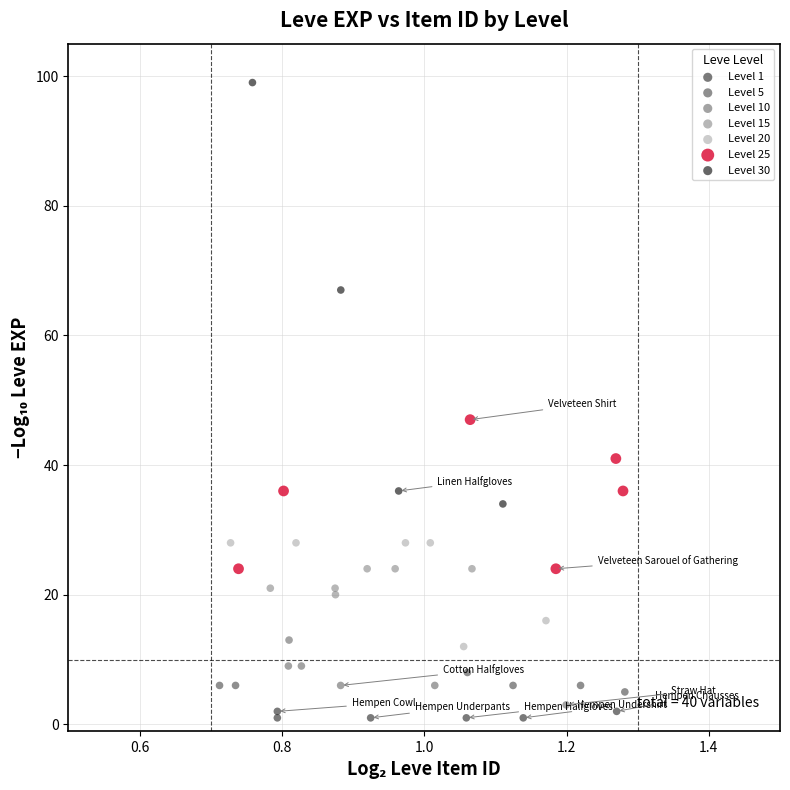

What are all the series names shown in the legend?

Level 1, Level 5, Level 10, Level 15, Level 20, Level 25, Level 30